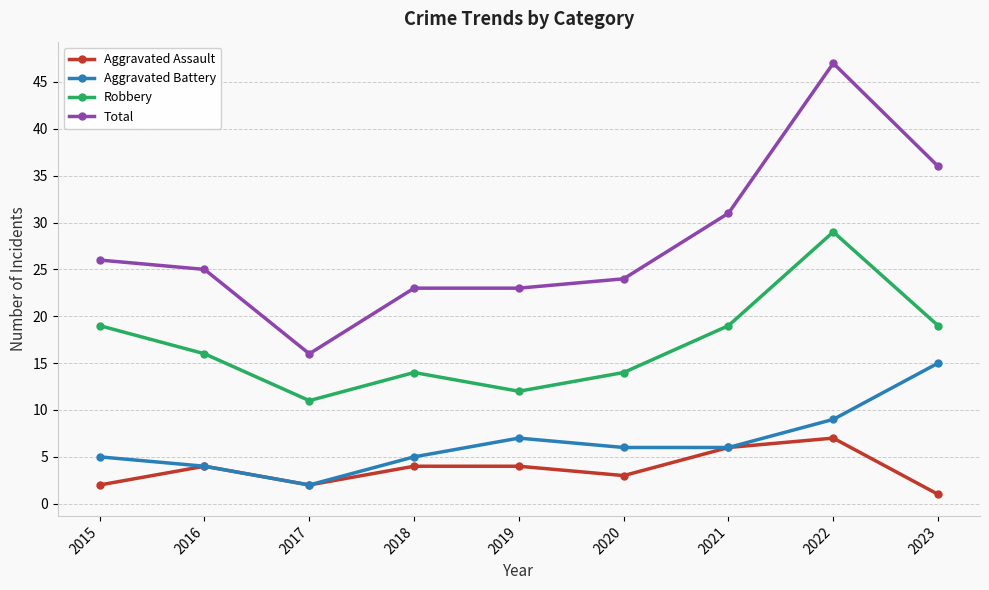

Reading right to left, transcribe all the data shown in this chart.

Aggravated Assault: 2023=1	2022=7	2021=6	2020=3	2019=4	2018=4	2017=2	2016=4	2015=2
Aggravated Battery: 2023=15	2022=9	2021=6	2020=6	2019=7	2018=5	2017=2	2016=4	2015=5
Robbery: 2023=19	2022=29	2021=19	2020=14	2019=12	2018=14	2017=11	2016=16	2015=19
Total: 2023=36	2022=47	2021=31	2020=24	2019=23	2018=23	2017=16	2016=25	2015=26